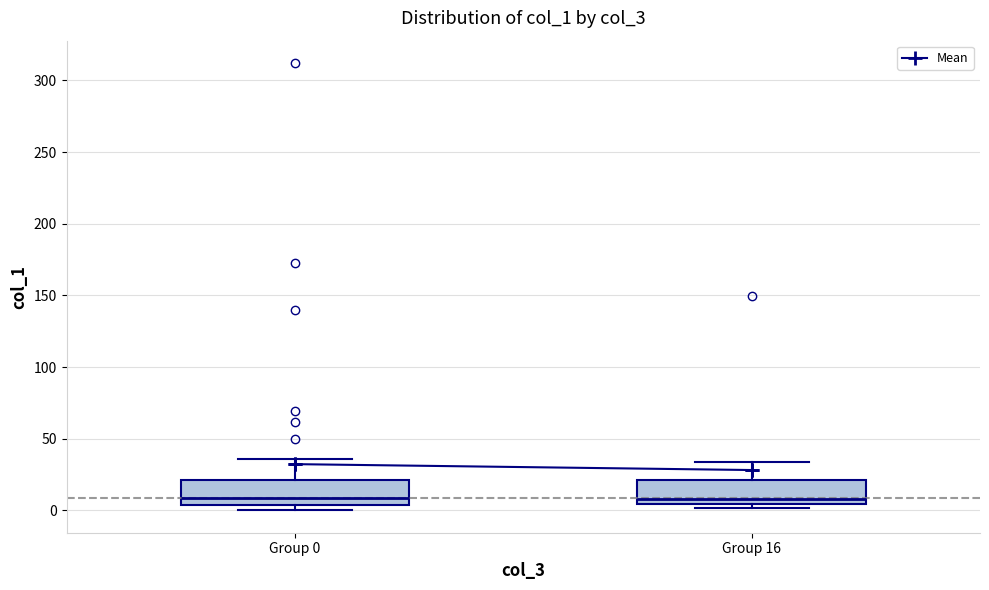

Reading left to right, read every box against the y-axis: the position of its median line, the range the box covers, and the ends of its whiskers. The values are not printed on the chart, so give them approximately, as read against the axis.

Group 0: median 10, box 5 to 20, whiskers 0 to 35
Group 16: median 10, box 5 to 20, whiskers 0 to 35